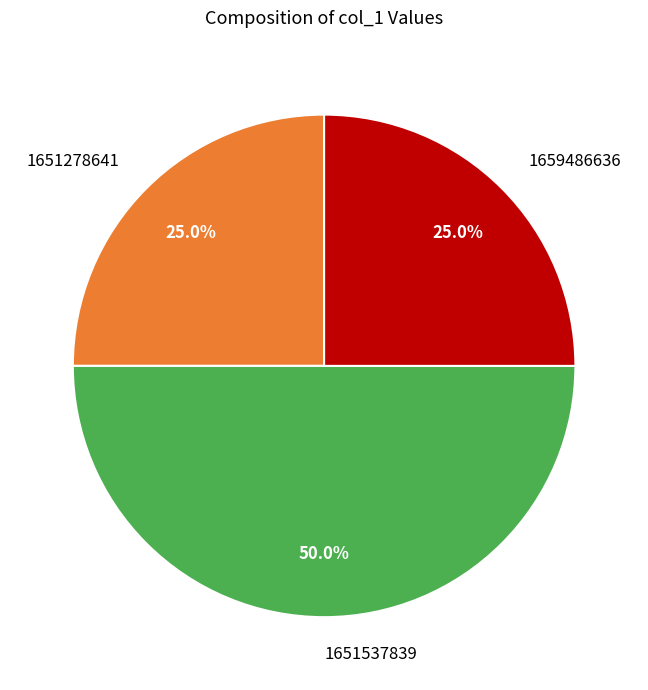

Does 1659486636 account for over 50% of the chart?

No